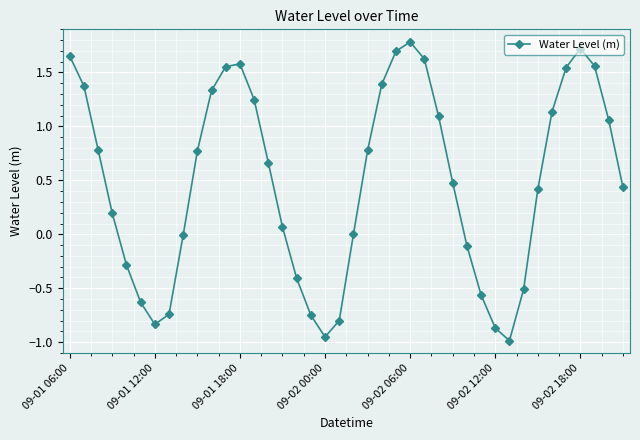

What is the greatest value displayed?

1.8